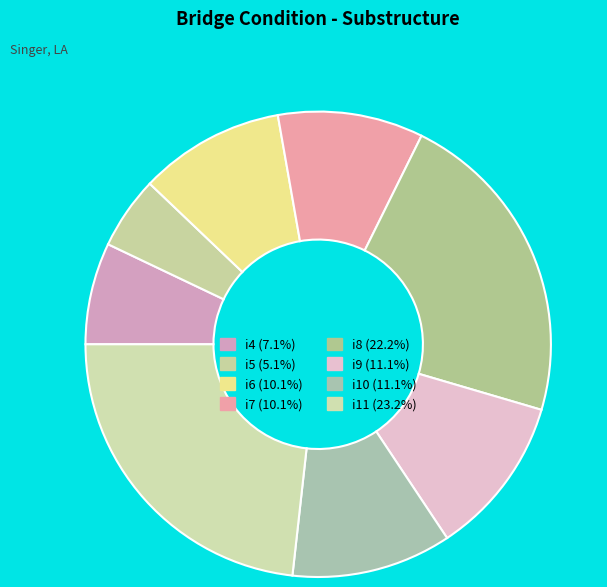

Which has a higher value, i9 or i10?

i9